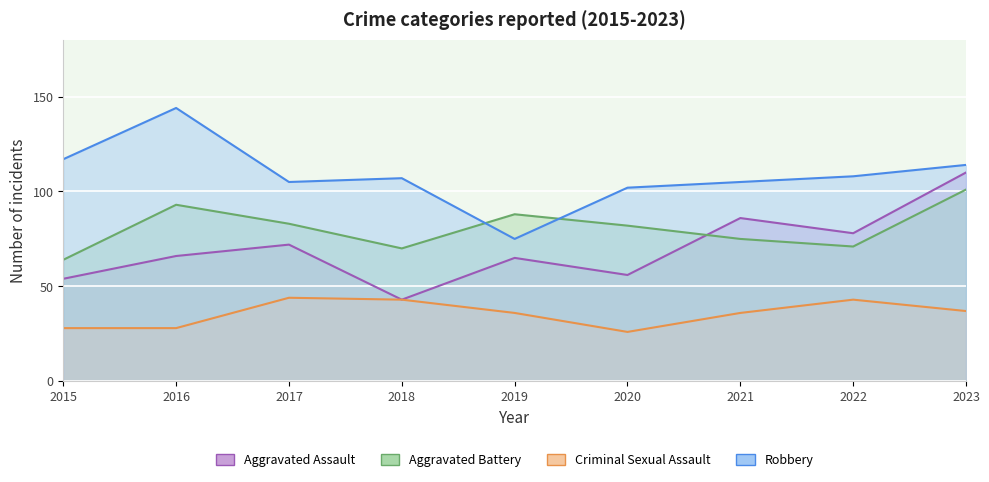

What is the total value across all series at 2021?

302